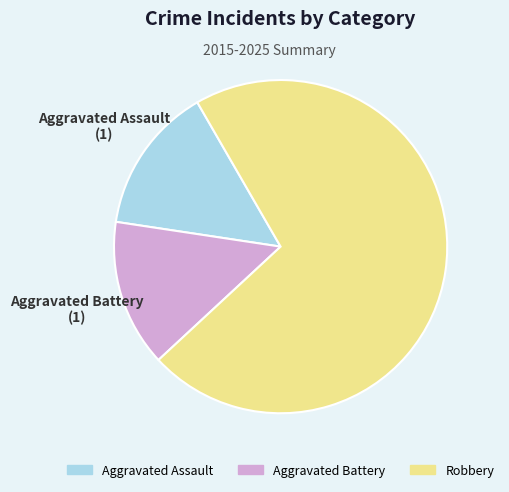

True or false: Robbery accounts for 58% of the total.

False